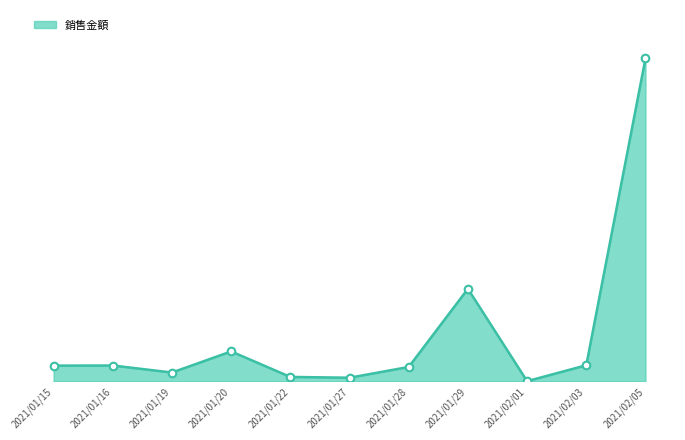

Between 2021/01/19 and 2021/01/15, which is larger?

2021/01/15